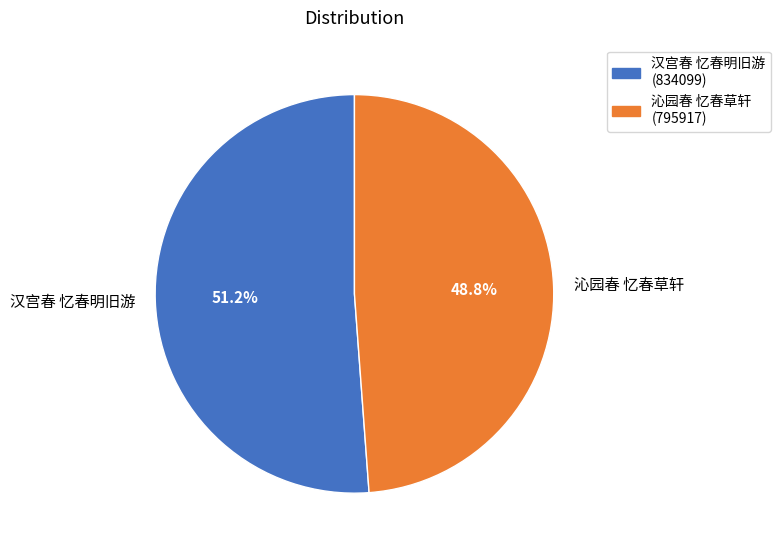

What percentage is NOT represented by 沁园春 忆春草轩?

51.2%